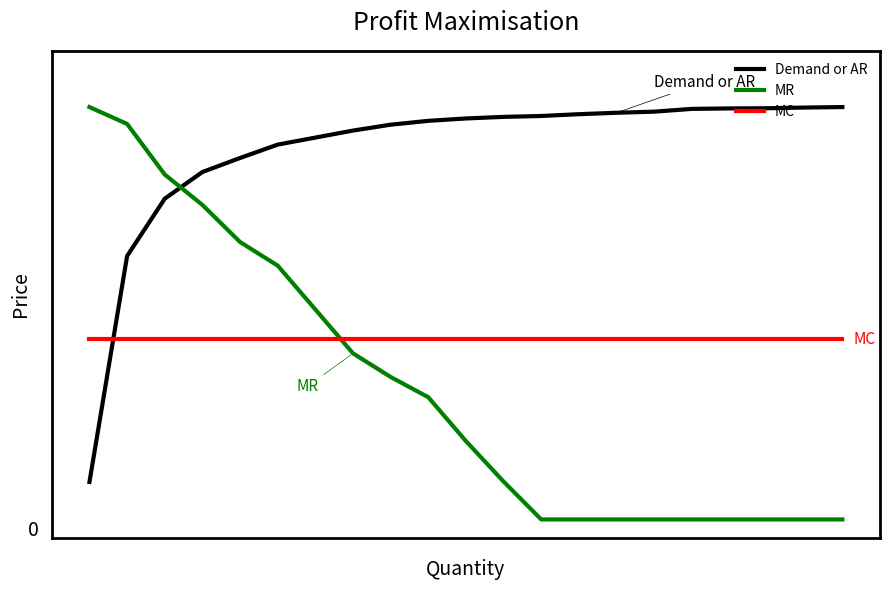

Reading left to right, what are all the values shown in this chart?

Demand or AR: 0.0	0.6	0.8	0.8	0.9	0.9	0.9	1.0	1.0	1.0	1.0	1.0	1.0	1.0	1.0	1.0	1.0	1.0	1.0	1.0
MR: 1.0	1.0	0.8	0.7	0.6	0.6	0.3	0.3	0.2	0.1	0.0	-0.1	-0.1	-0.1	-0.1	-0.1	-0.1	-0.1	-0.1	-0.1
MC: 0.4	0.4	0.4	0.4	0.4	0.4	0.4	0.4	0.4	0.4	0.4	0.4	0.4	0.4	0.4	0.4	0.4	0.4	0.4	0.4